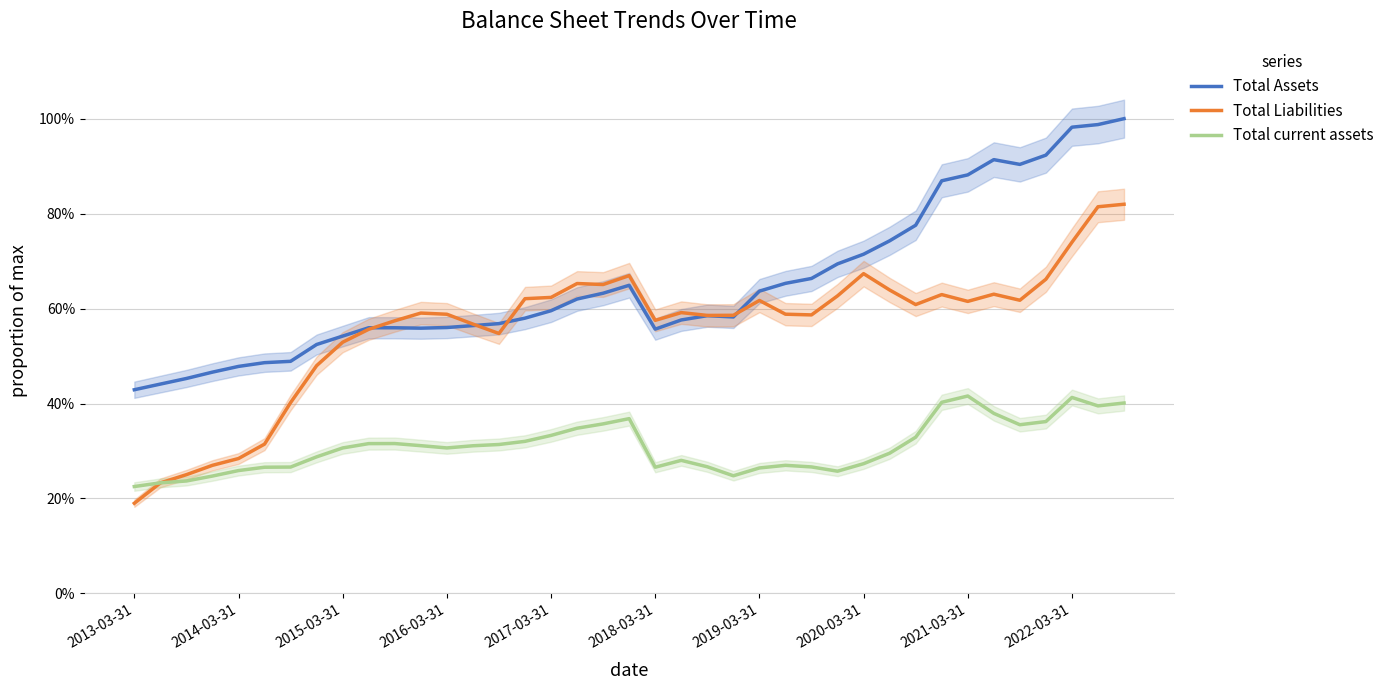

Is the value of Total Liabilities at 11 greater than the value of Total Assets at 20?

Yes